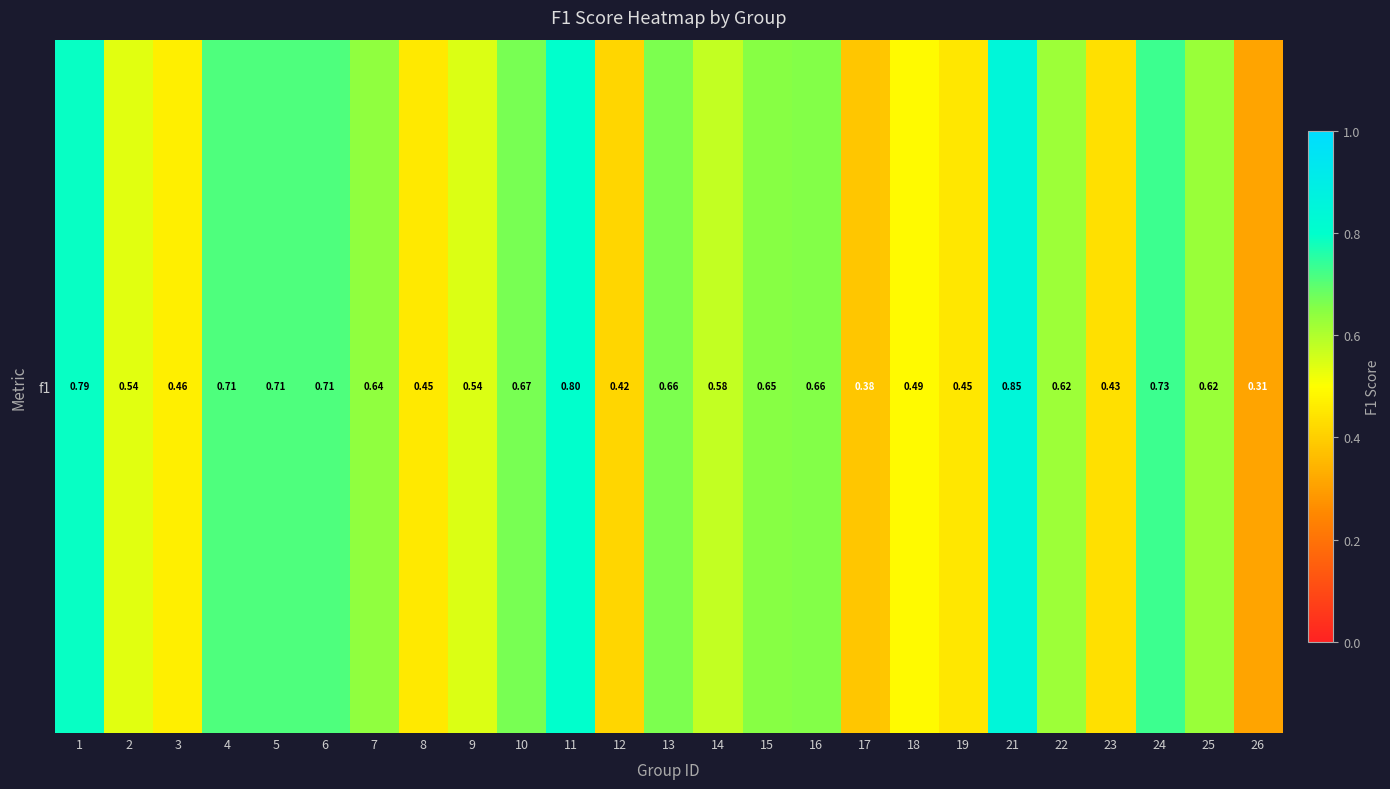

Is it true that the value at 17 is 0.4?

True